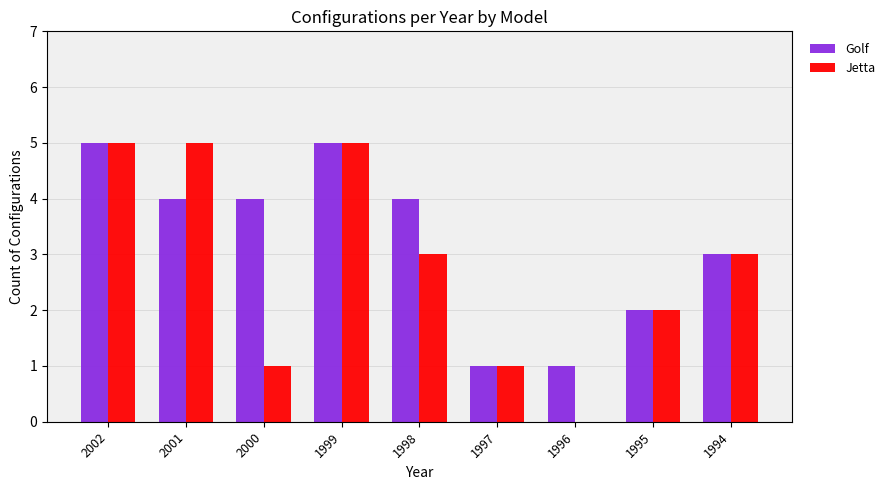

What is the sum of the Jetta values at 1995 and 1999?

7